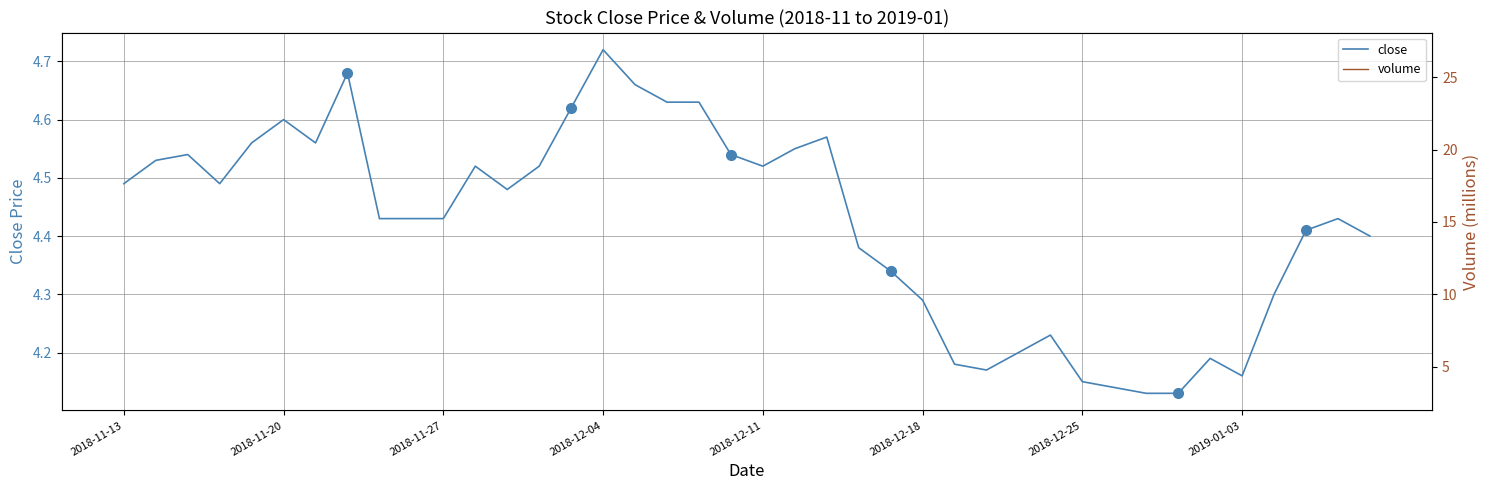

How many data points in volume are less than 8?

19